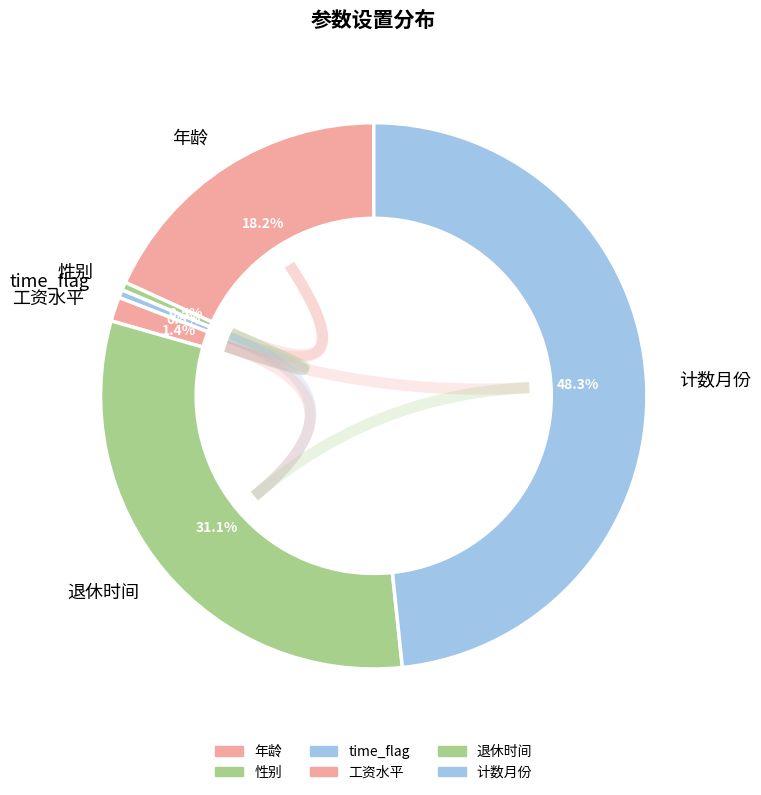

To the nearest percent, what is the average slice percentage?

17%